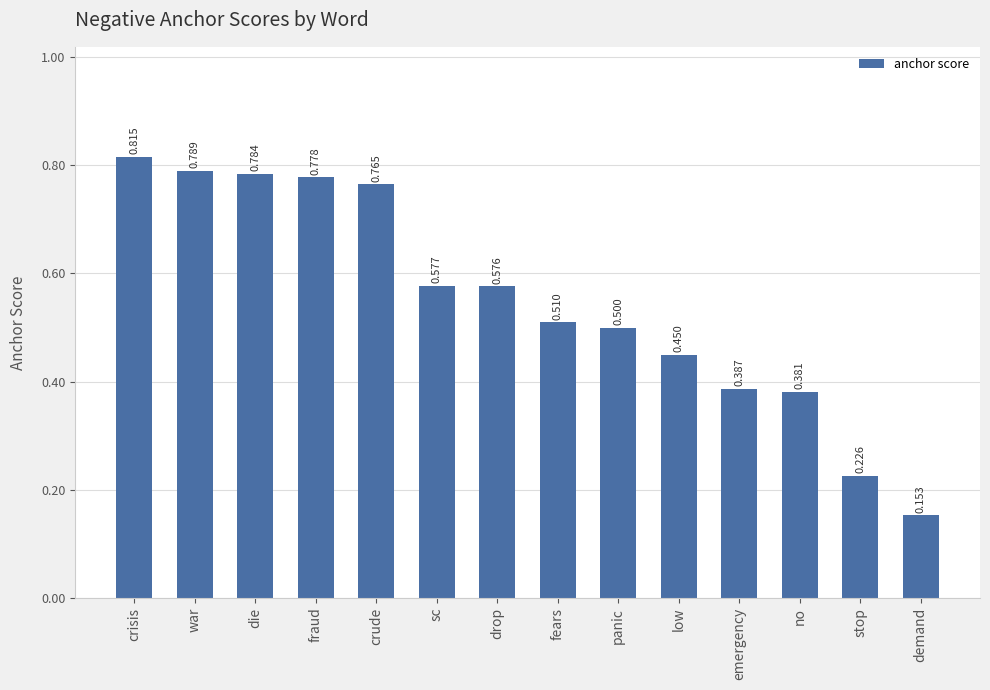

What is the change in value from crude to fears?

-0.3